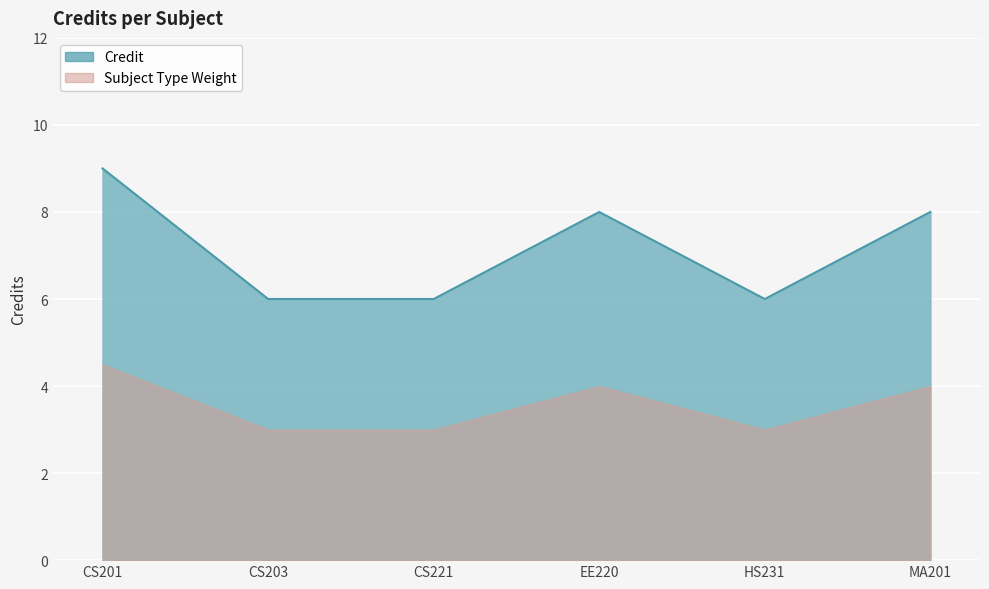

The chart shows a value of 6 at CS203. True or false?

True